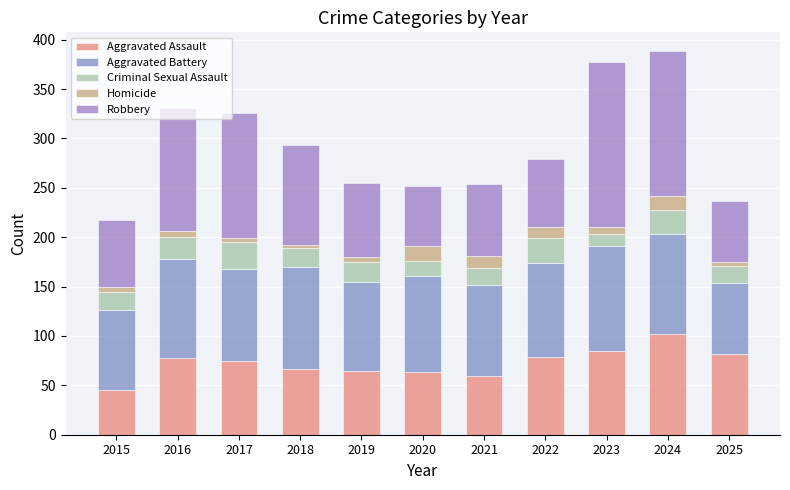

Which has a higher value, 2020 or 2016?

2016